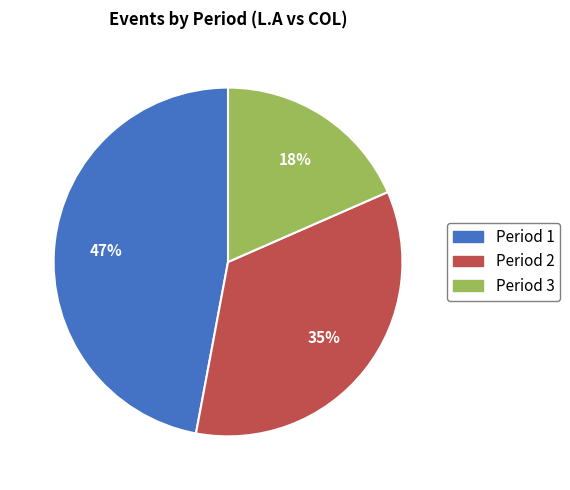

How many segments does this pie chart have?

3